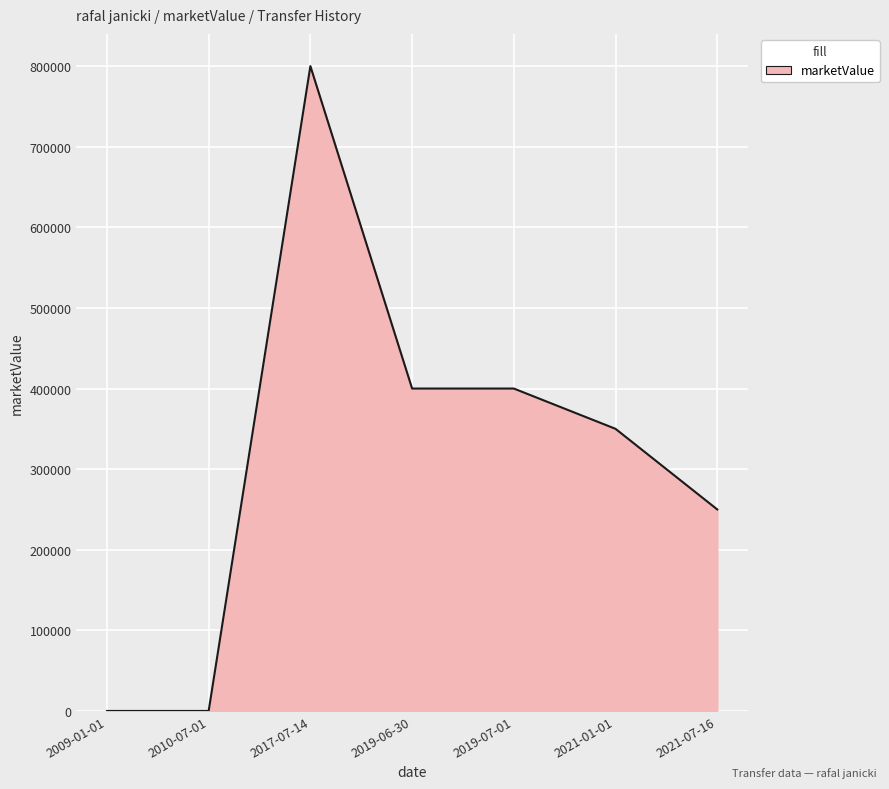

What is the difference between the maximum and minimum values?

800000